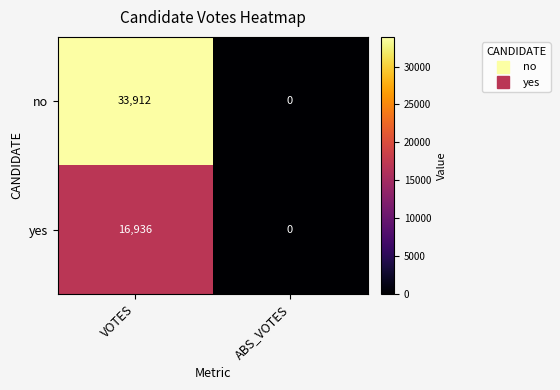

At how many categories does at least one series exceed 7832?

1